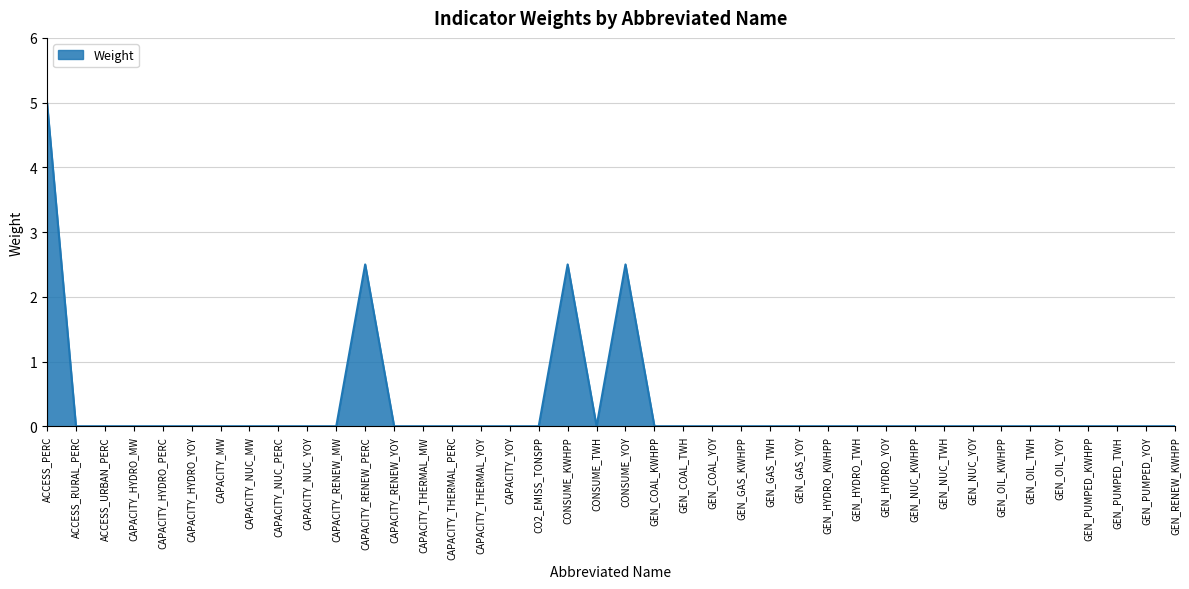

Reading left to right, what are all the values shown in this chart?

ACCESS_PERC=5.0	ACCESS_RURAL_PERC=0.0	ACCESS_URBAN_PERC=0.0	CAPACITY_HYDRO_MW=0.0	CAPACITY_HYDRO_PERC=0.0	CAPACITY_HYDRO_YOY=0.0	CAPACITY_MW=0.0	CAPACITY_NUC_MW=0.0	CAPACITY_NUC_PERC=0.0	CAPACITY_NUC_YOY=0.0	CAPACITY_RENEW_MW=0.0	CAPACITY_RENEW_PERC=2.5	CAPACITY_RENEW_YOY=0.0	CAPACITY_THERMAL_MW=0.0	CAPACITY_THERMAL_PERC=0.0	CAPACITY_THERMAL_YOY=0.0	CAPACITY_YOY=0.0	CO2_EMISS_TONSPP=0.0	CONSUME_KWHPP=2.5	CONSUME_TWH=0.0	CONSUME_YOY=2.5	GEN_COAL_KWHPP=0.0	GEN_COAL_TWH=0.0	GEN_COAL_YOY=0.0	GEN_GAS_KWHPP=0.0	GEN_GAS_TWH=0.0	GEN_GAS_YOY=0.0	GEN_HYDRO_KWHPP=0.0	GEN_HYDRO_TWH=0.0	GEN_HYDRO_YOY=0.0	GEN_NUC_KWHPP=0.0	GEN_NUC_TWH=0.0	GEN_NUC_YOY=0.0	GEN_OIL_KWHPP=0.0	GEN_OIL_TWH=0.0	GEN_OIL_YOY=0.0	GEN_PUMPED_KWHPP=0.0	GEN_PUMPED_TWH=0.0	GEN_PUMPED_YOY=0.0	GEN_RENEW_KWHPP=0.0